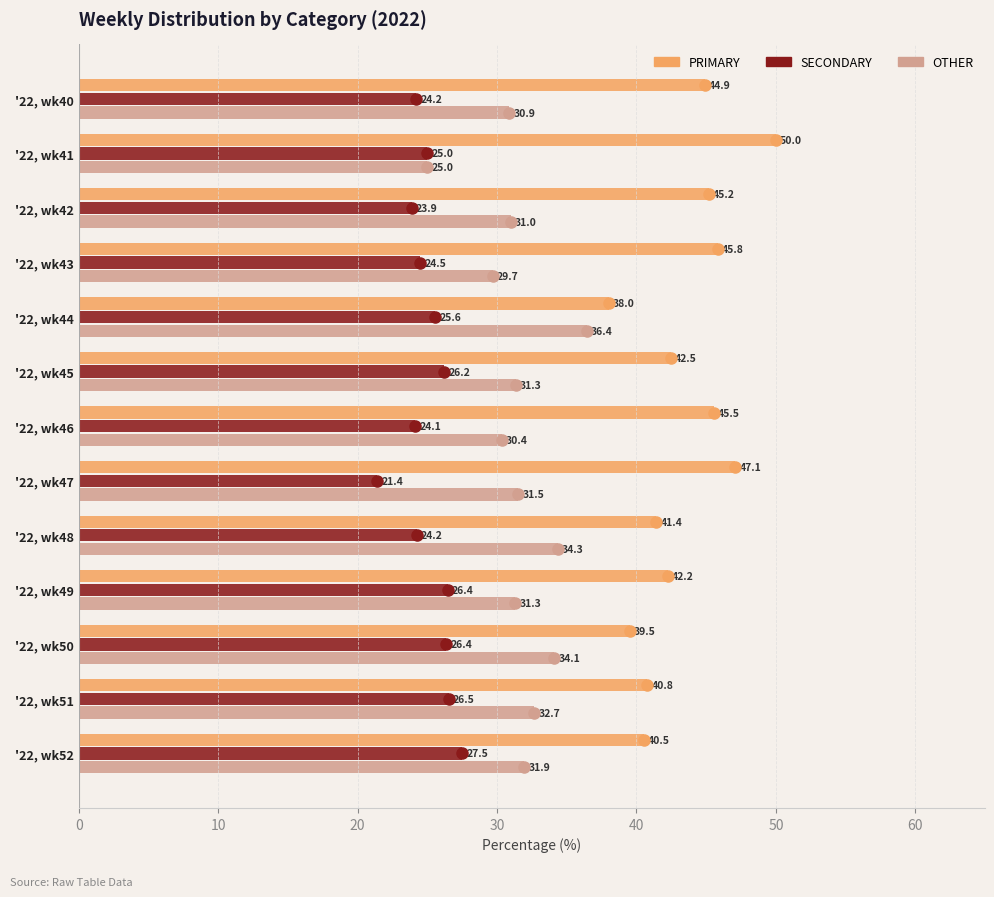

Between '22, wk40 and '22, wk48, which series saw the biggest shift?

PRIMARY